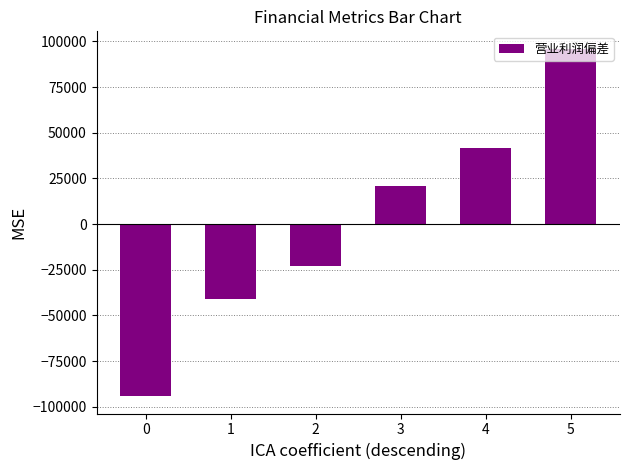

What is the change in value from 0 to 3?

+114840.0